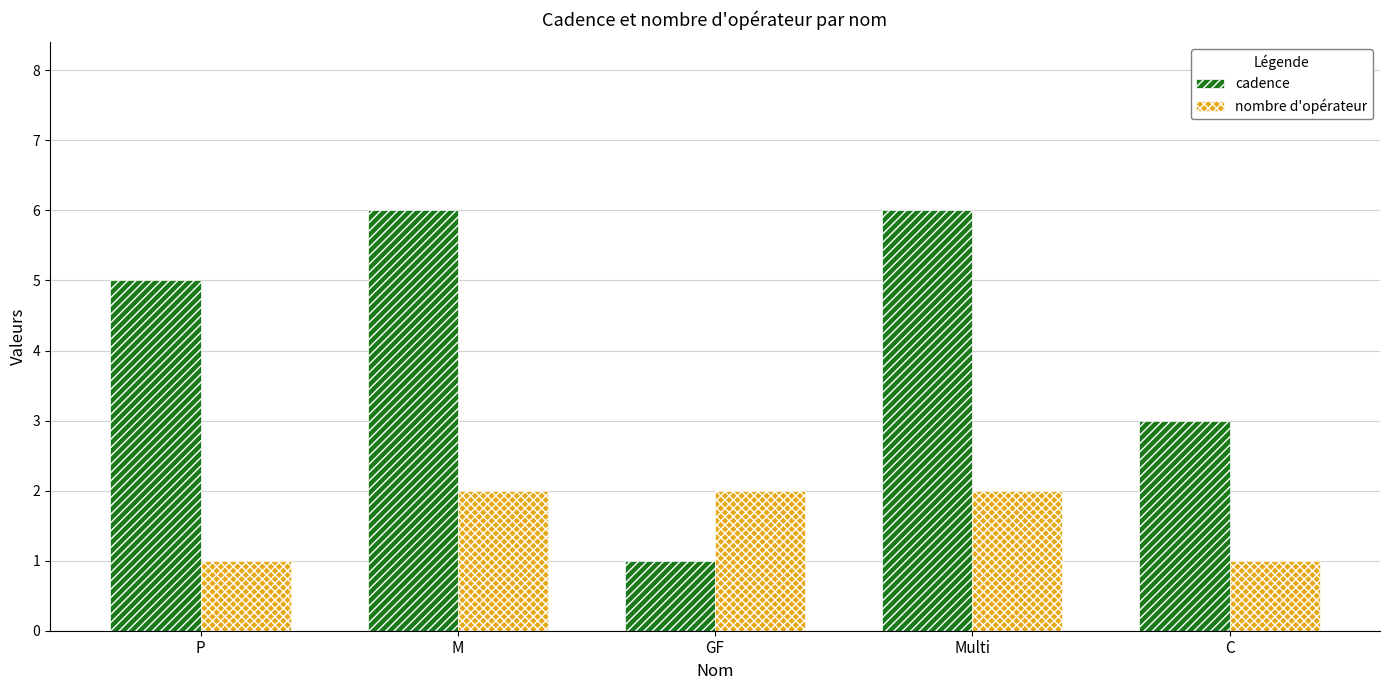

What is the smallest value displayed?

1